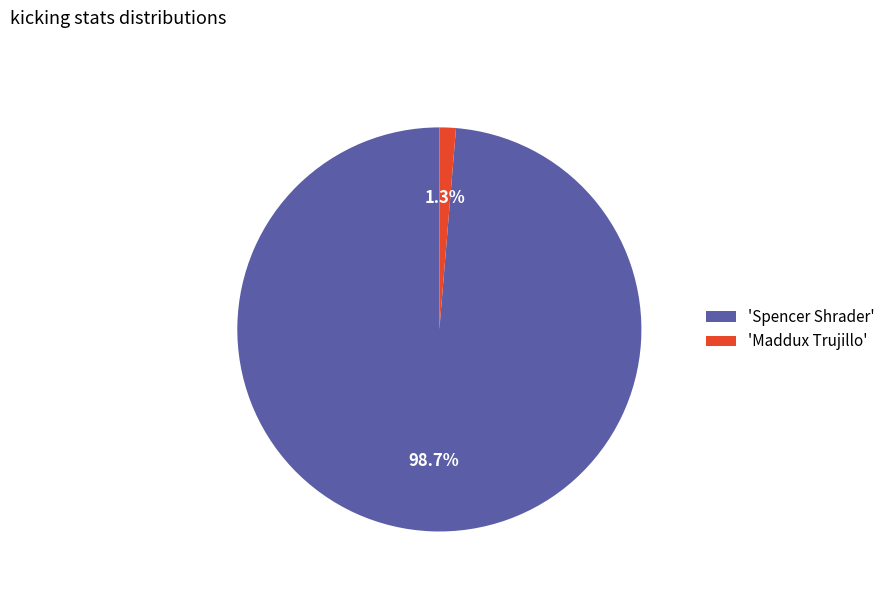

Which category accounts for the majority?

'Spencer Shrader'